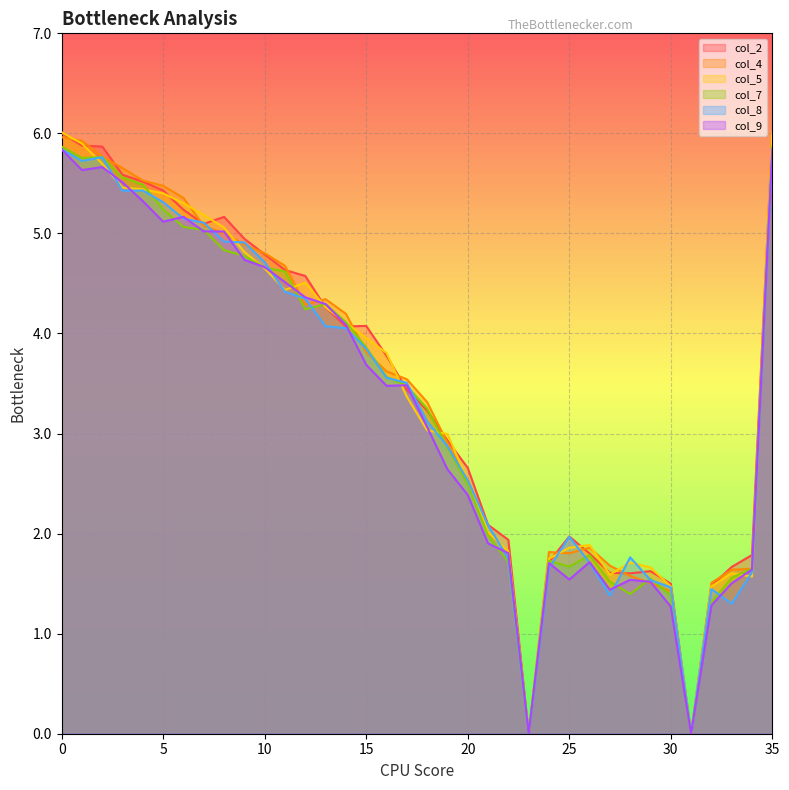

How many intersections are there between col_8 and col_4?

13